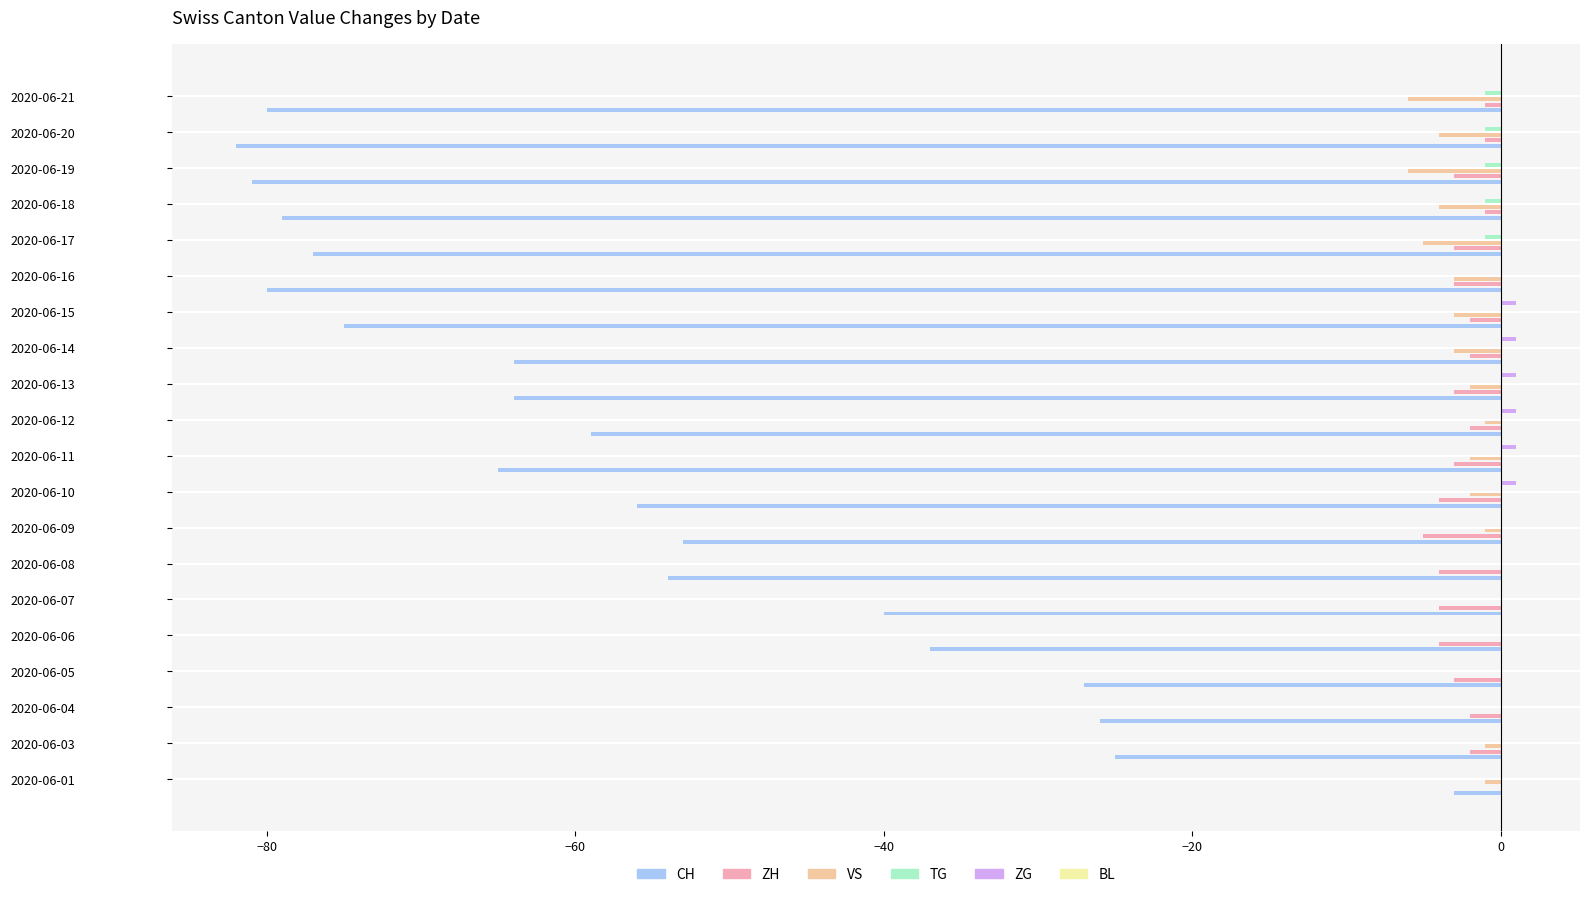

Which series has the largest total across all categories?

BL